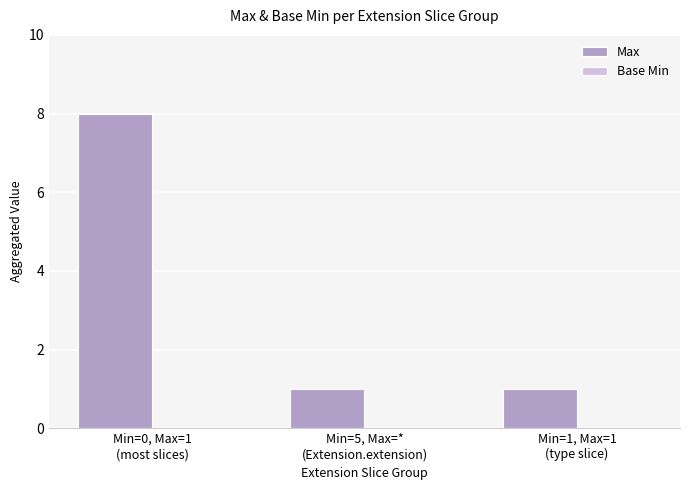

What is the maximum value shown in the chart?

8